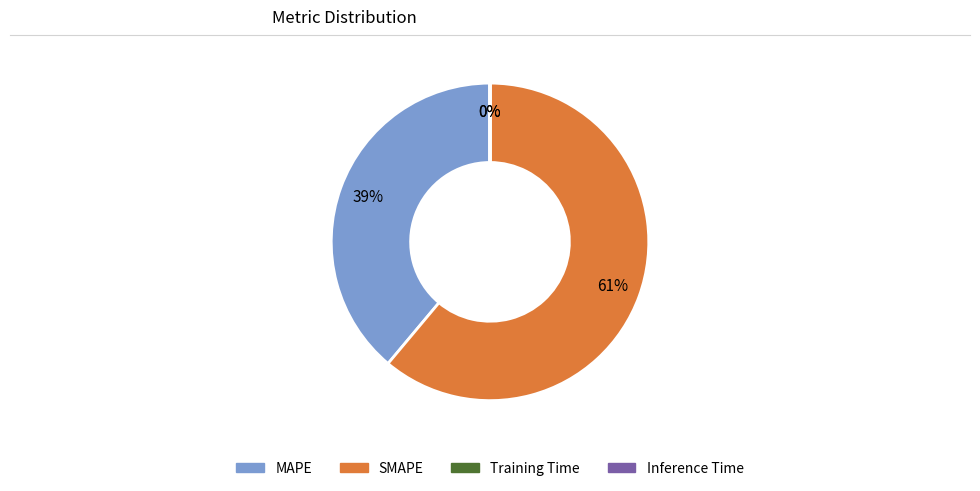

Which slice is the largest?

SMAPE